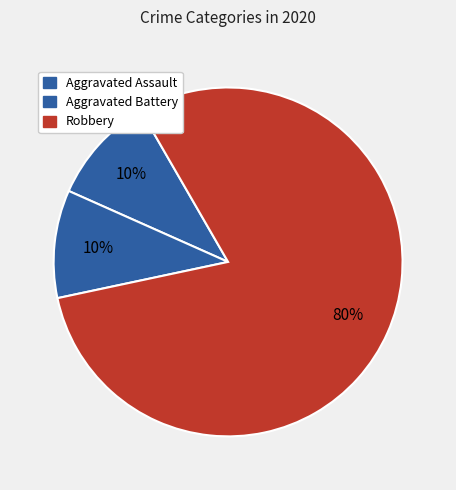

What portion of the pie excludes Robbery?

20.0%